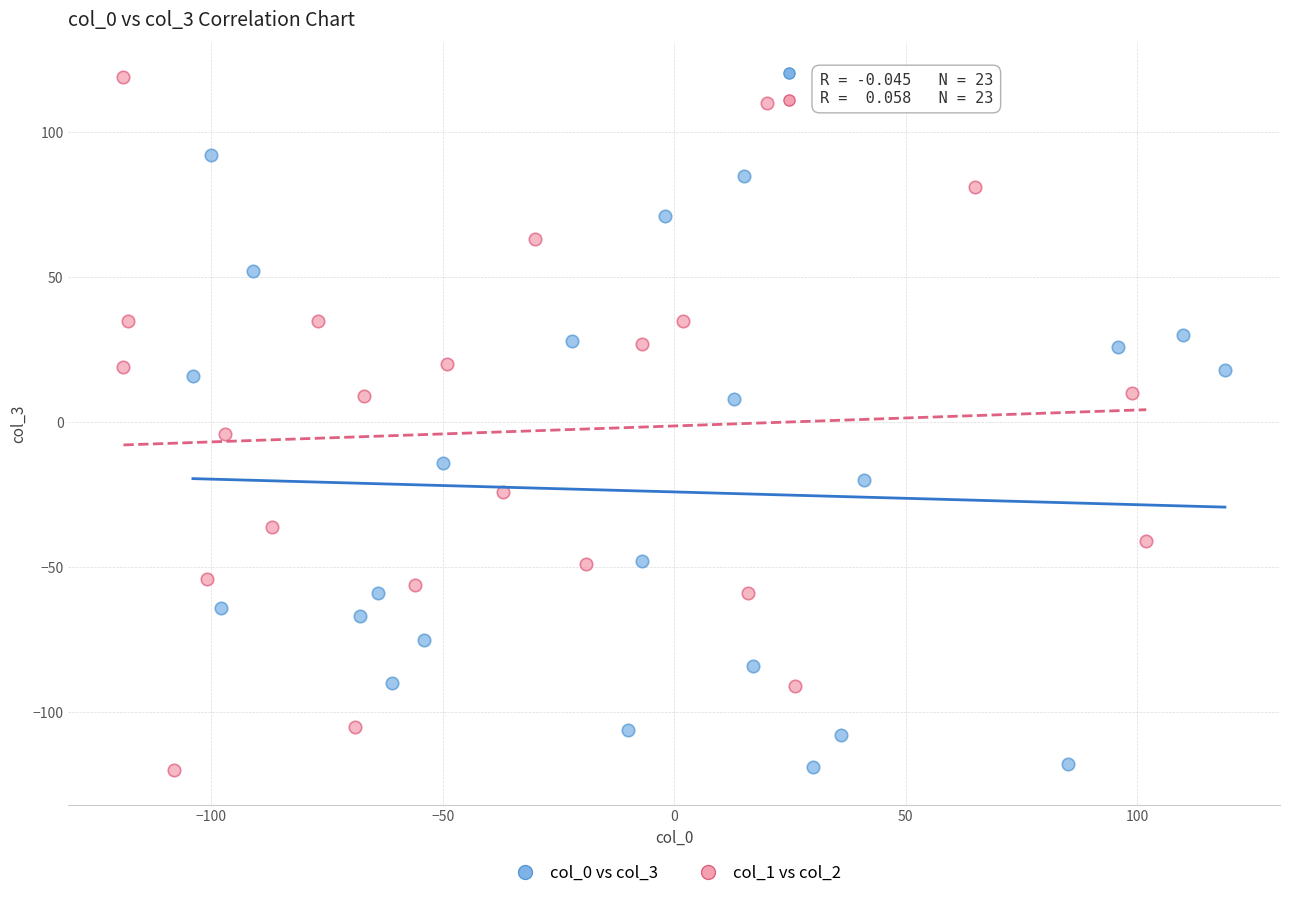

Which series has the widest spread of Y values?

col_1 vs col_2